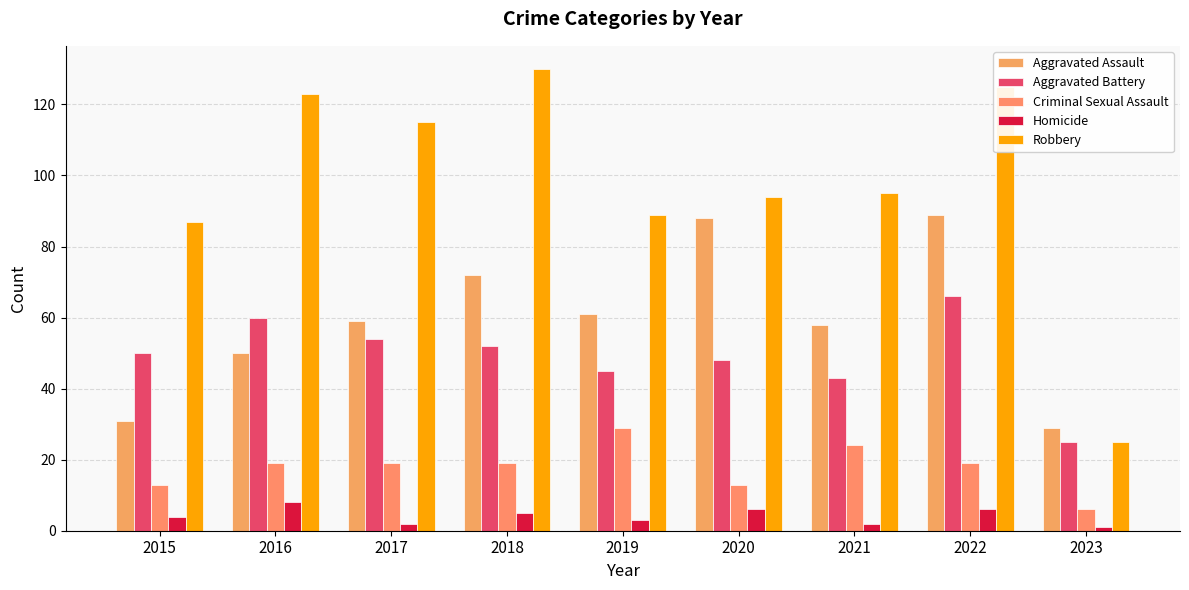

Which has a higher value, 2021 or 2015?

2021